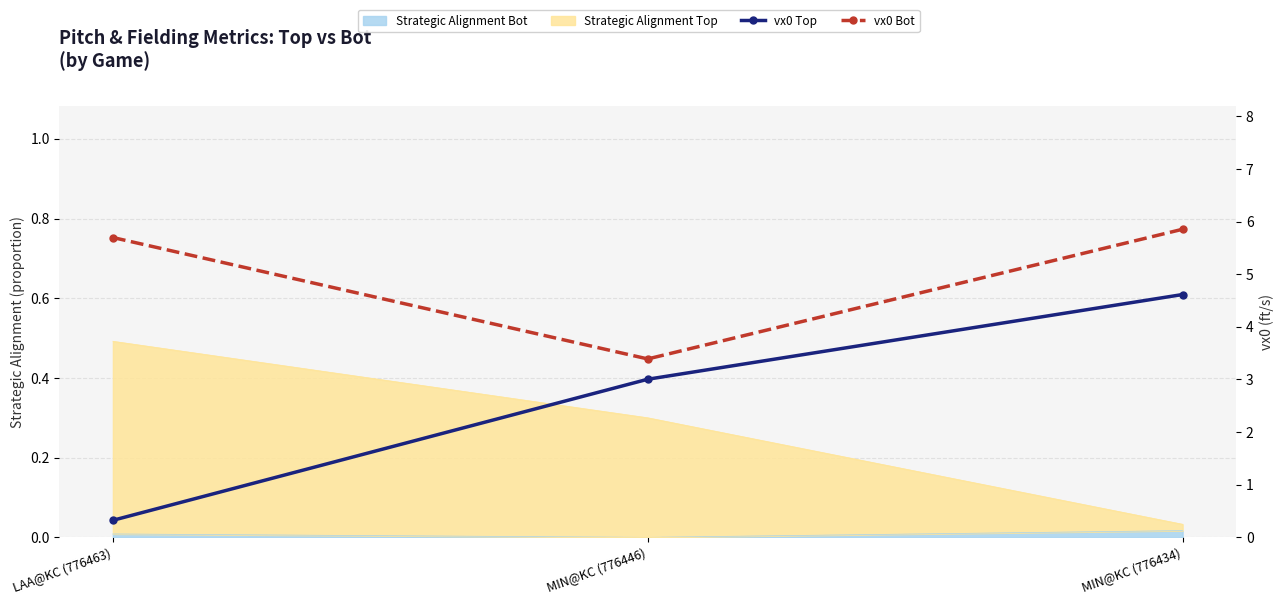

Rank the series at LAA@KC (776463) from lowest to highest value.

vx0 Top, vx0 Bot